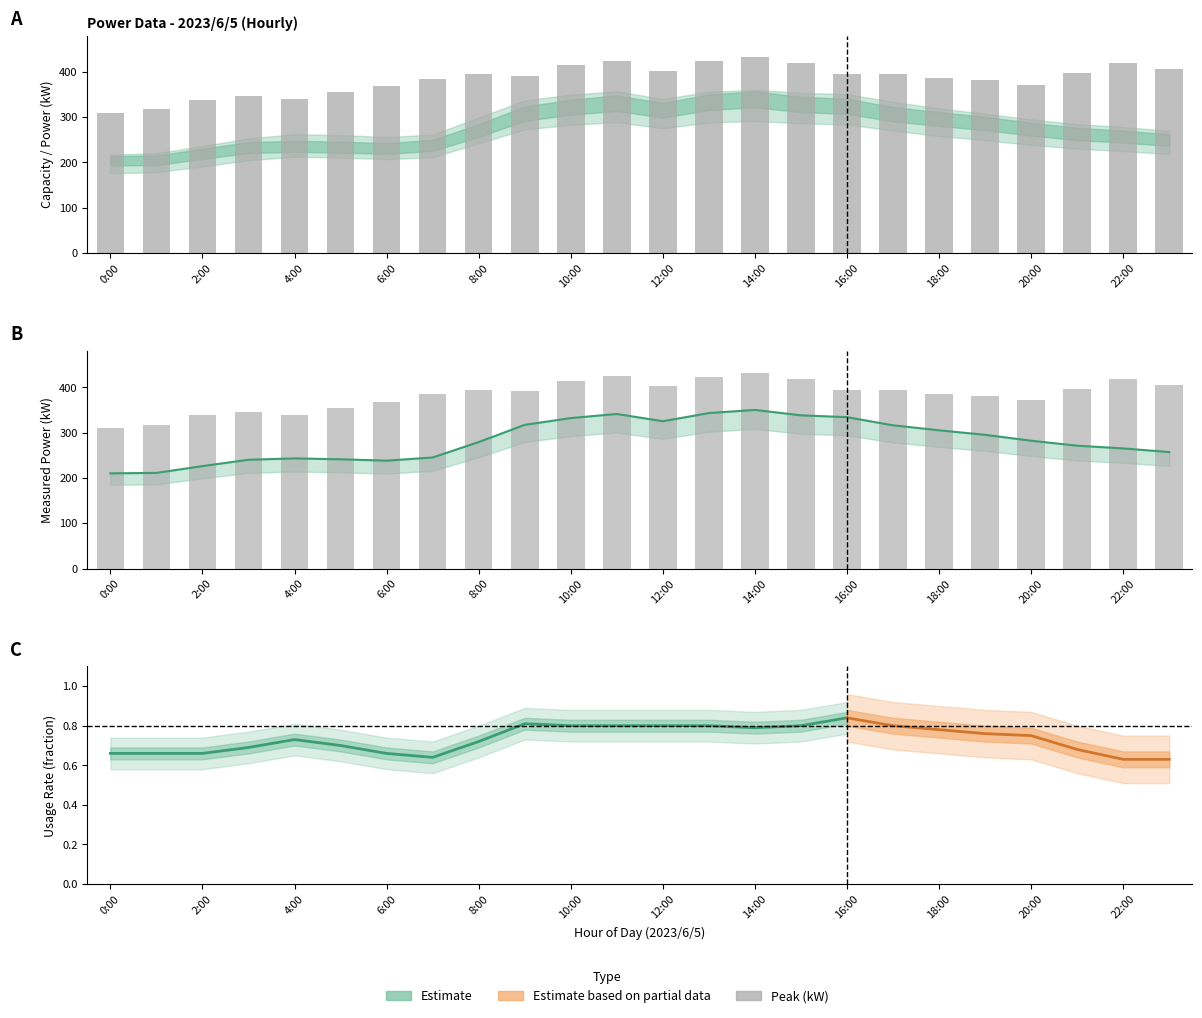

How many bars are there in total?

48